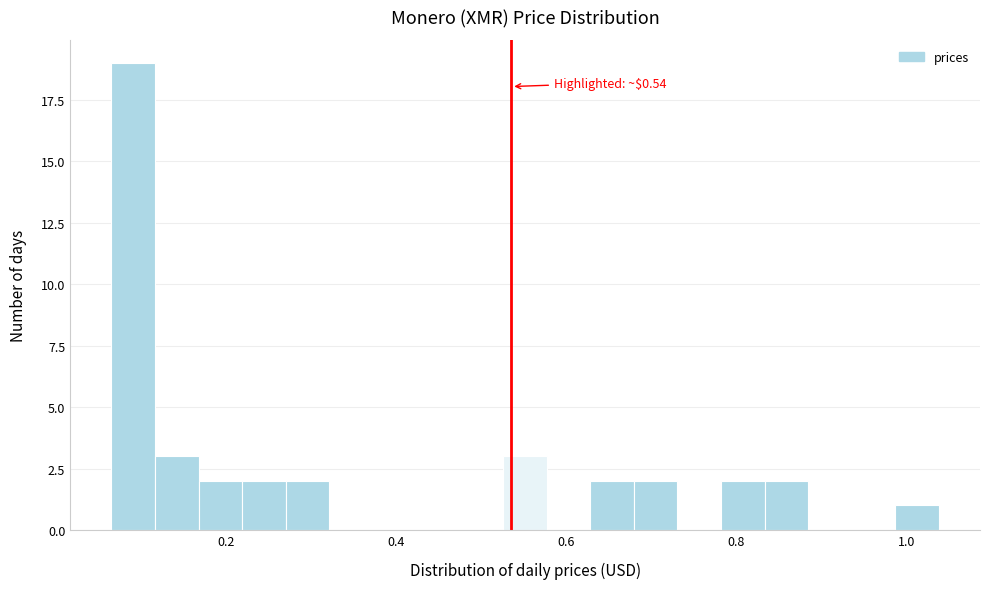

Read against the x-axis, roughly where is the centre of the tallest bar?

0.10